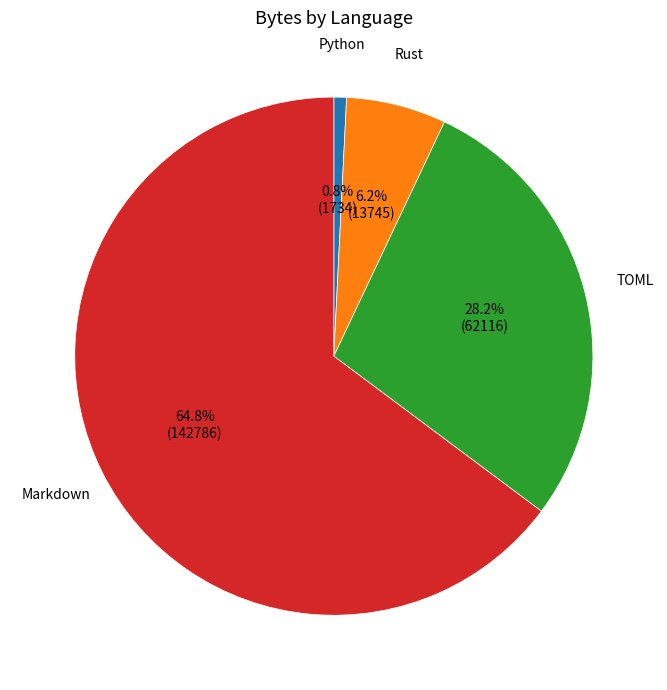

What is the smallest slice in the pie chart?

Python